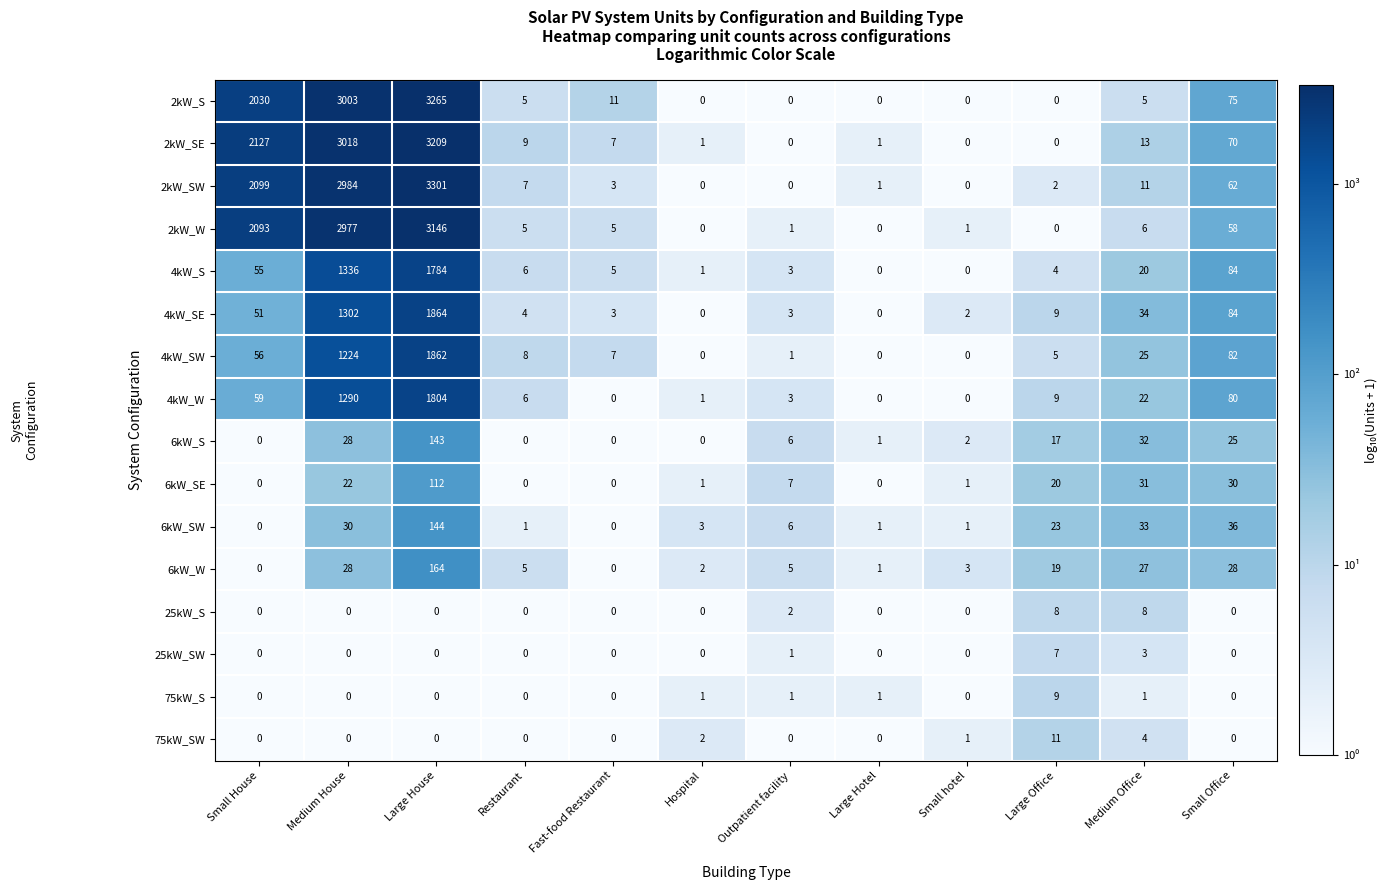

The value of 6kW_W at Outpatient facility is 5. True or false?

True